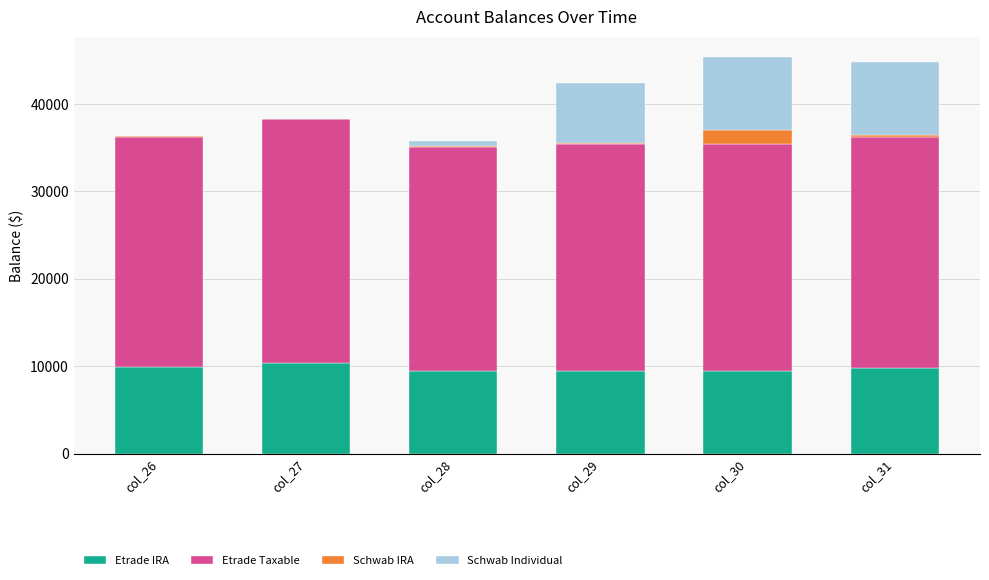

What is the maximum value for Etrade IRA?

10408.0